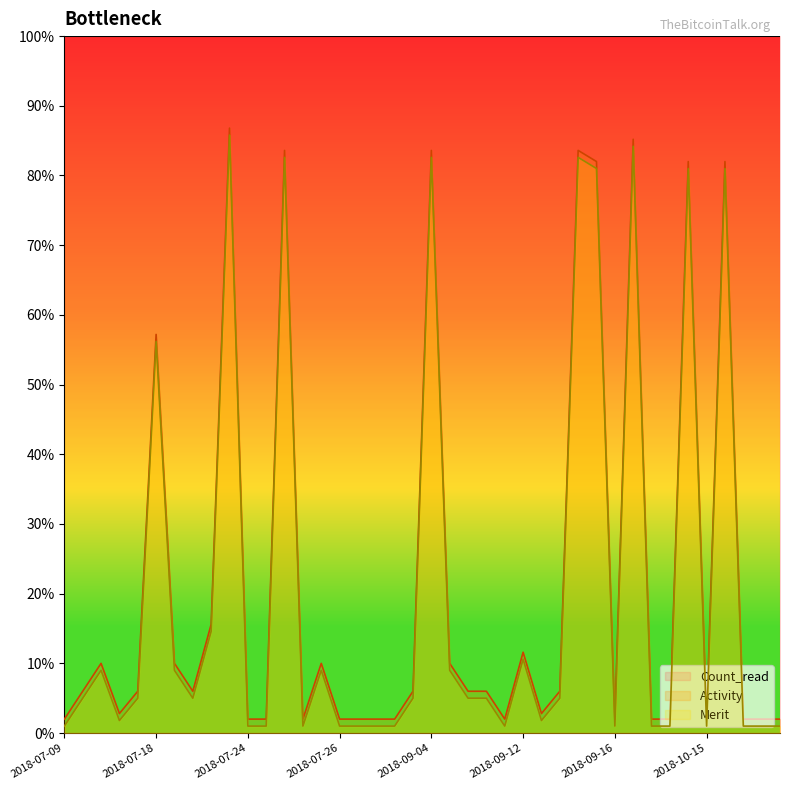

The value of Merit at 2018-07-16 is 9.0. True or false?

True